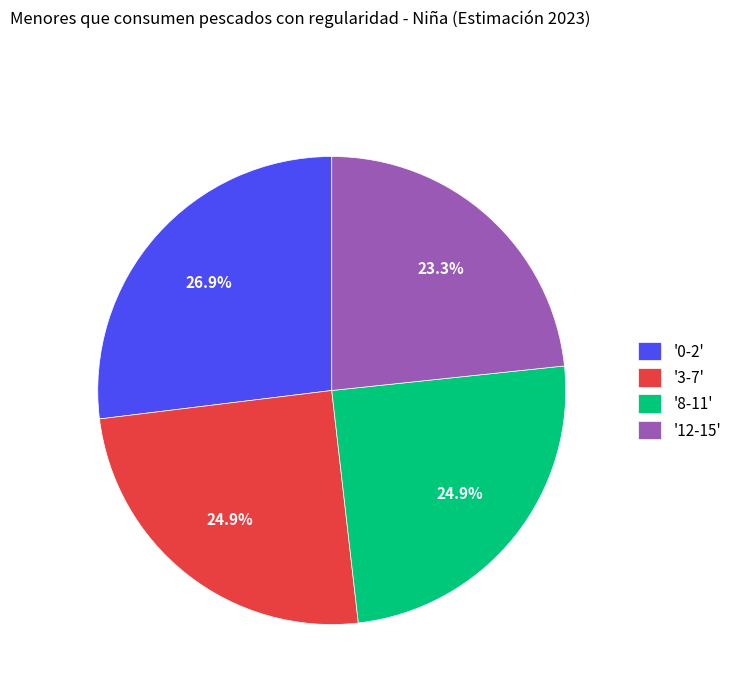

How many slices are in this pie chart?

4